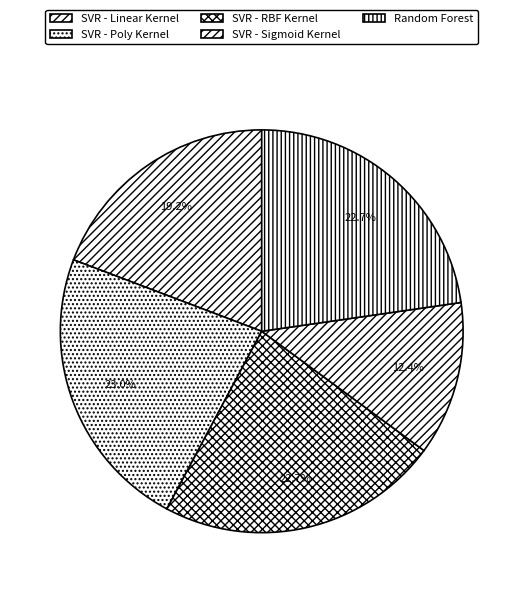

To the nearest percent, what is the average slice percentage?

20%